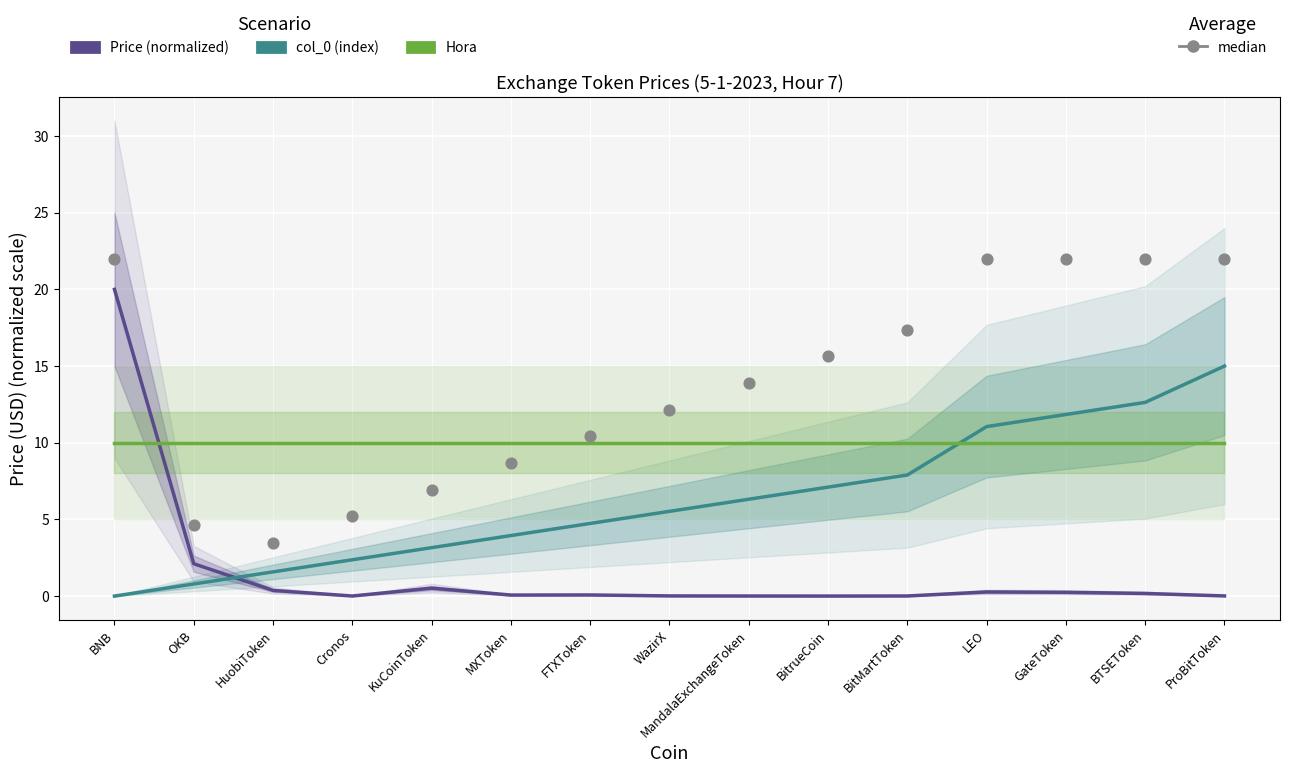

What is the total value across all series at ProBitToken?

47.0